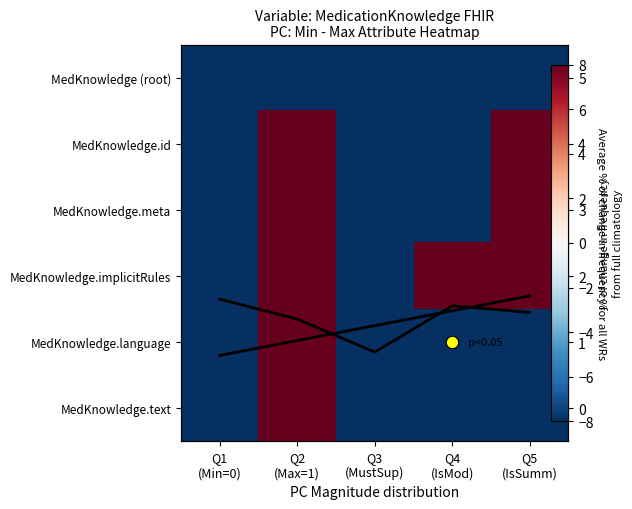

Is it true that MedKnowledge (root) equals -10.8 at Q4 (IsMod)?

False